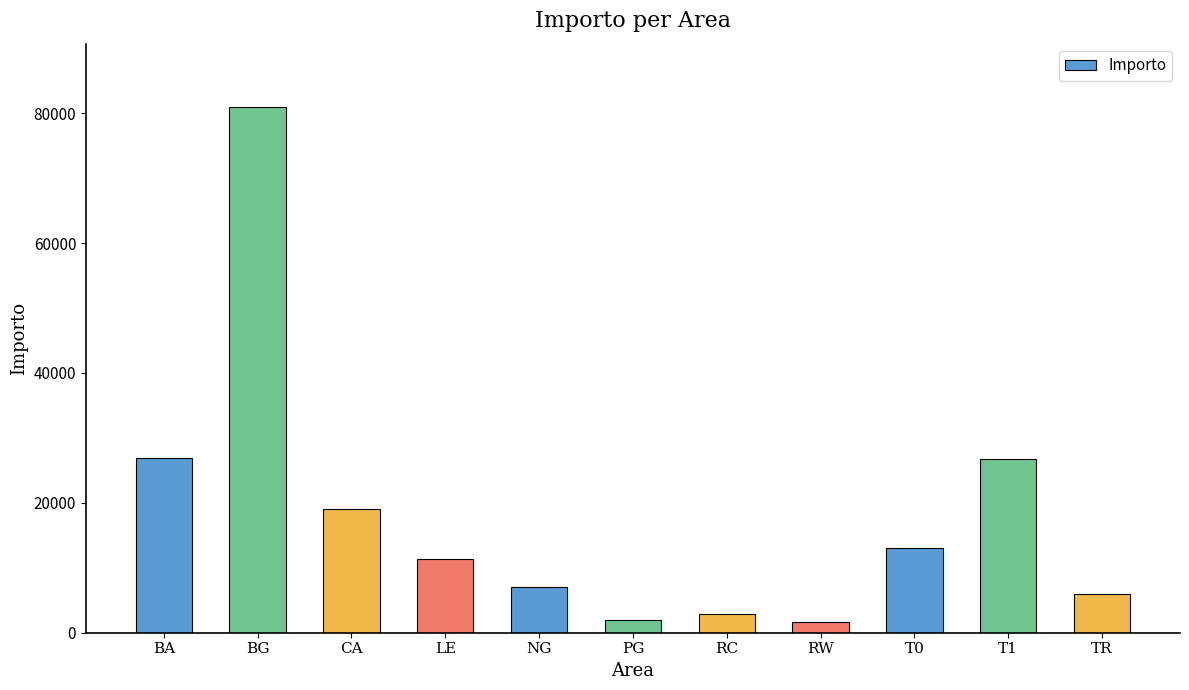

Where is the data nearest to the value 41329?

BA